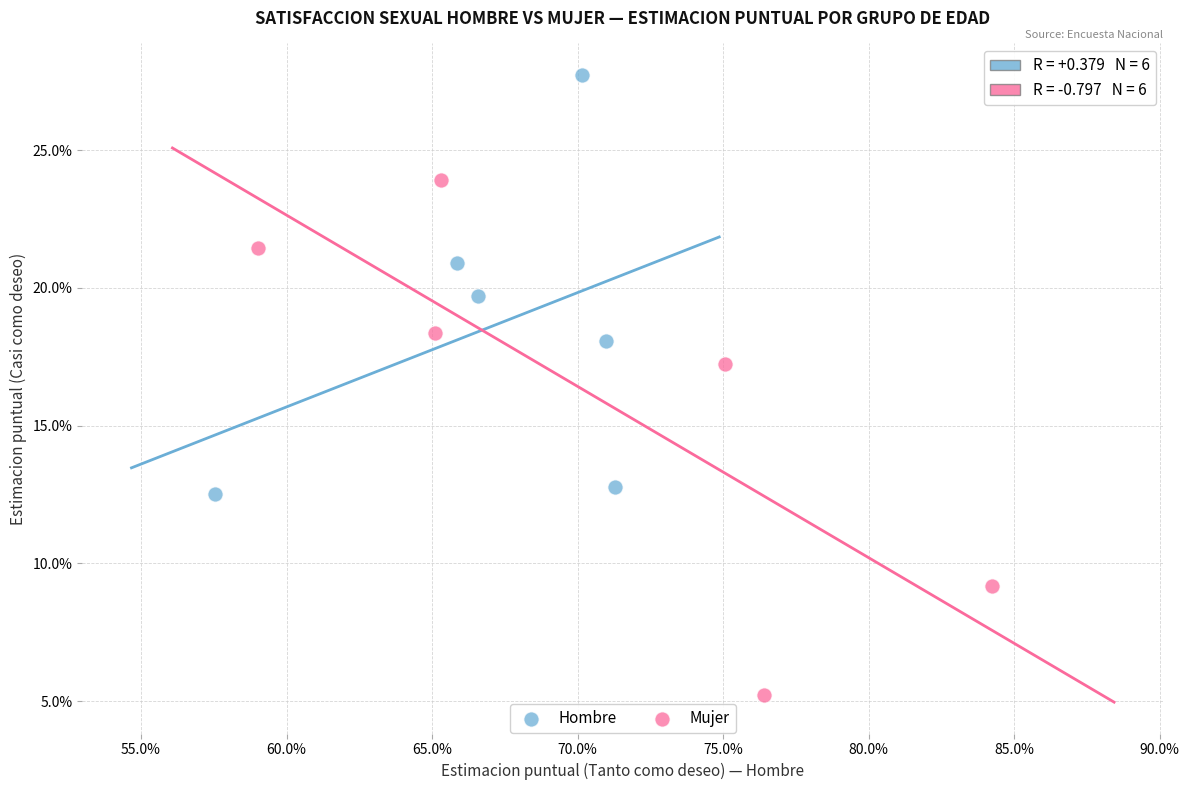

Which series has the largest Y range (max minus min)?

Mujer